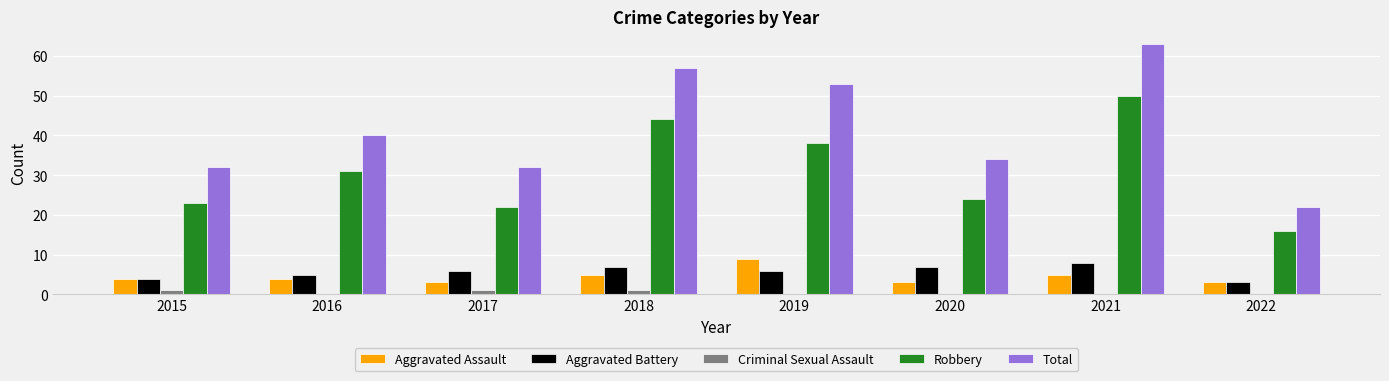

Which series has the largest total across all categories?

Total